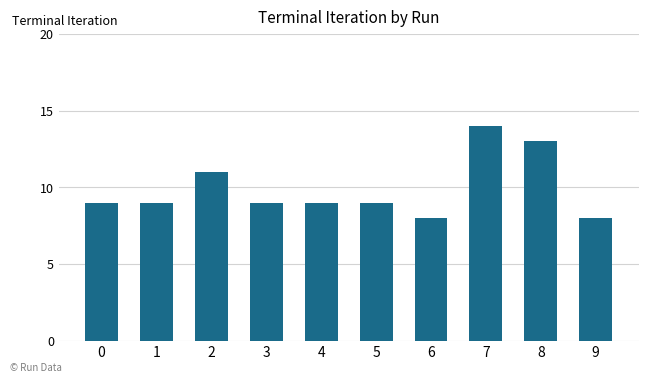

The chart shows a value of 5 at 8. True or false?

False